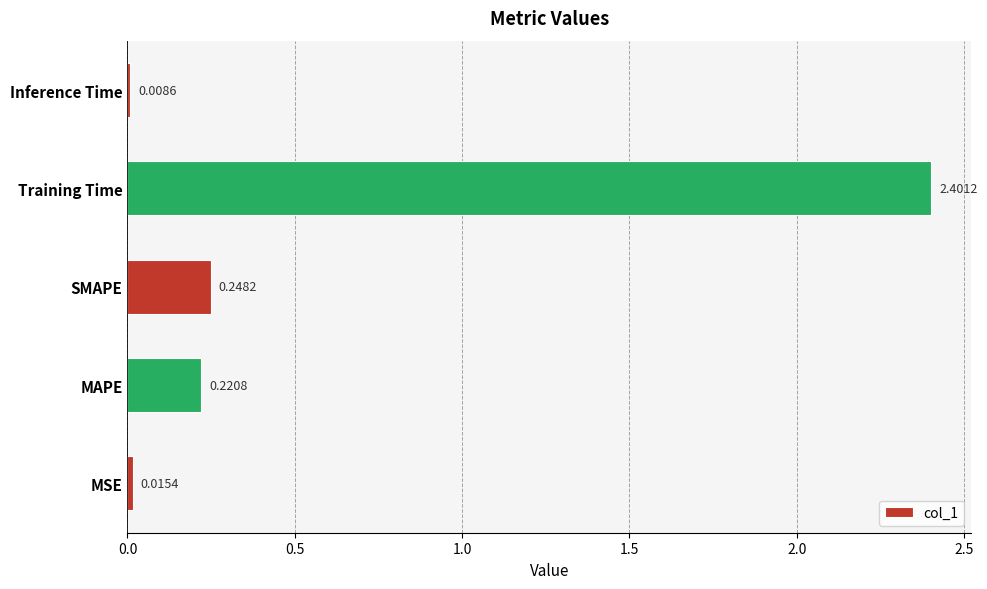

Rank the categories by value from lowest to highest.

Inference Time, MSE, MAPE, SMAPE, Training Time